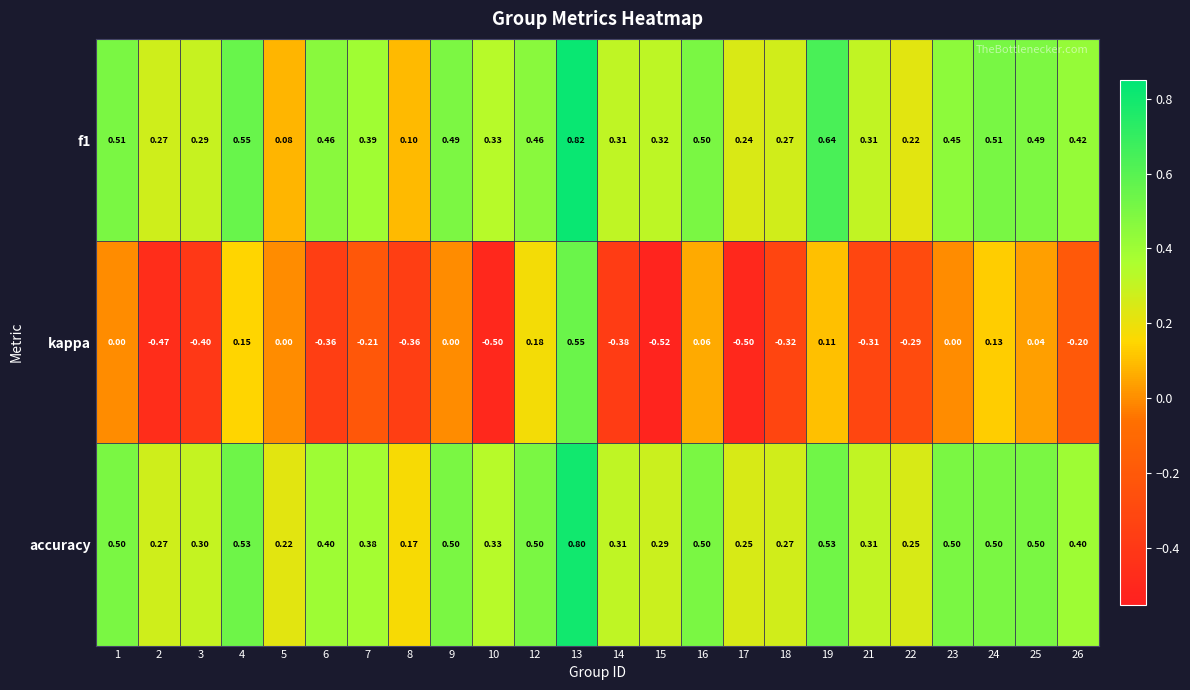

What is the minimum value shown in the chart?

-0.5